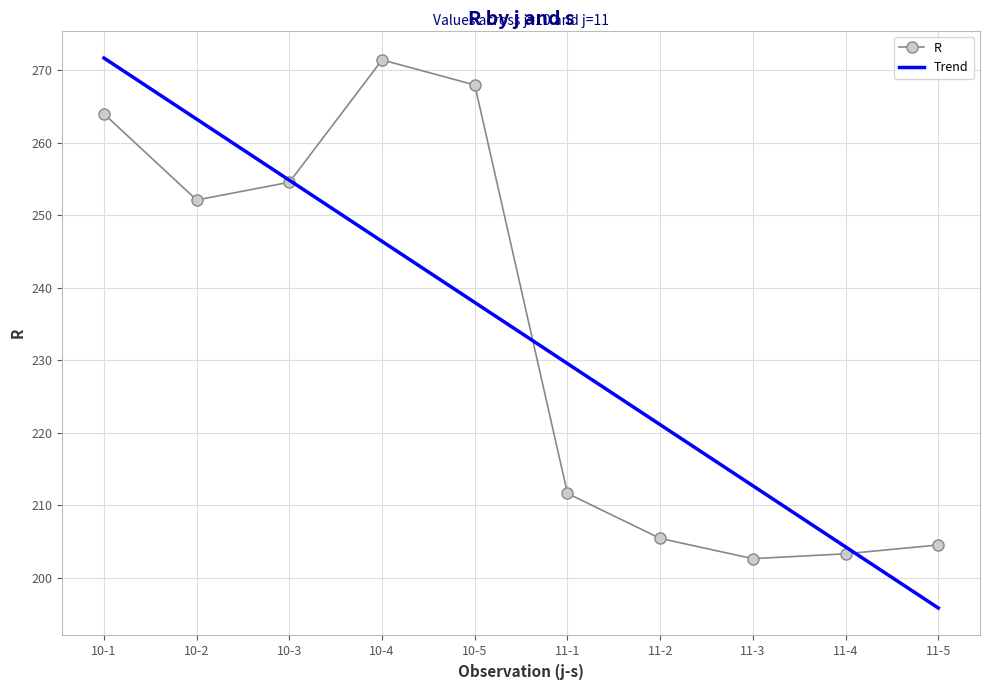

What is the total value across all series at 11-4?

407.6